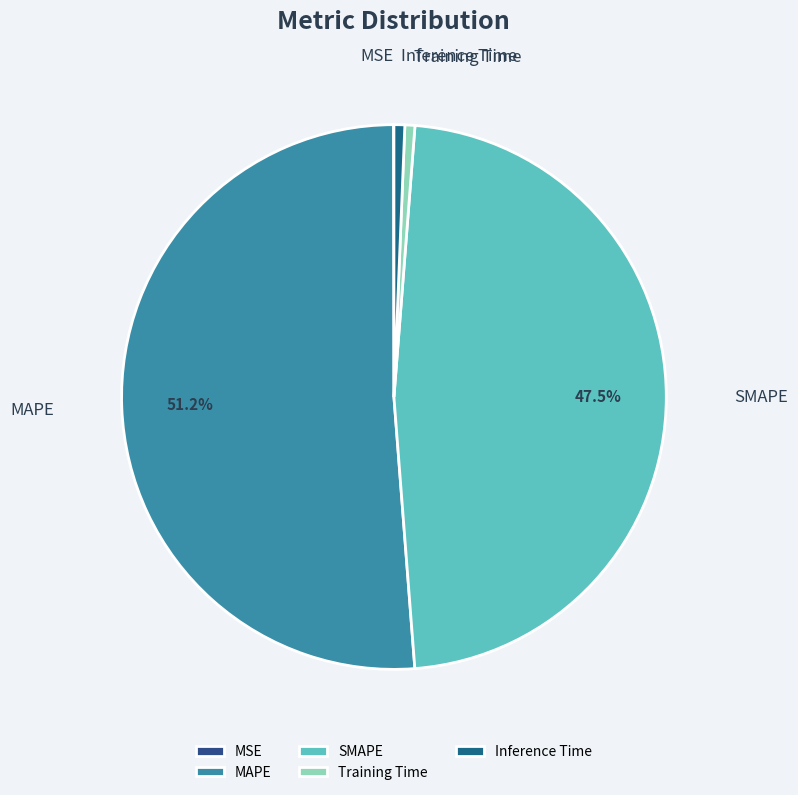

Which has a higher value, MAPE or Training Time?

MAPE